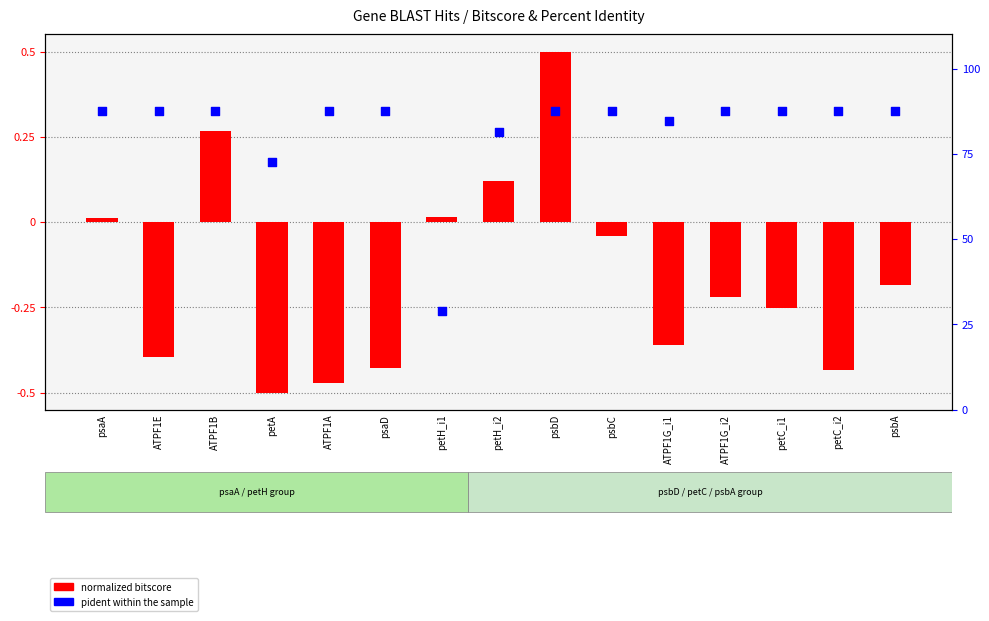

Which series contains the lowest Y value?

normalized bitscore